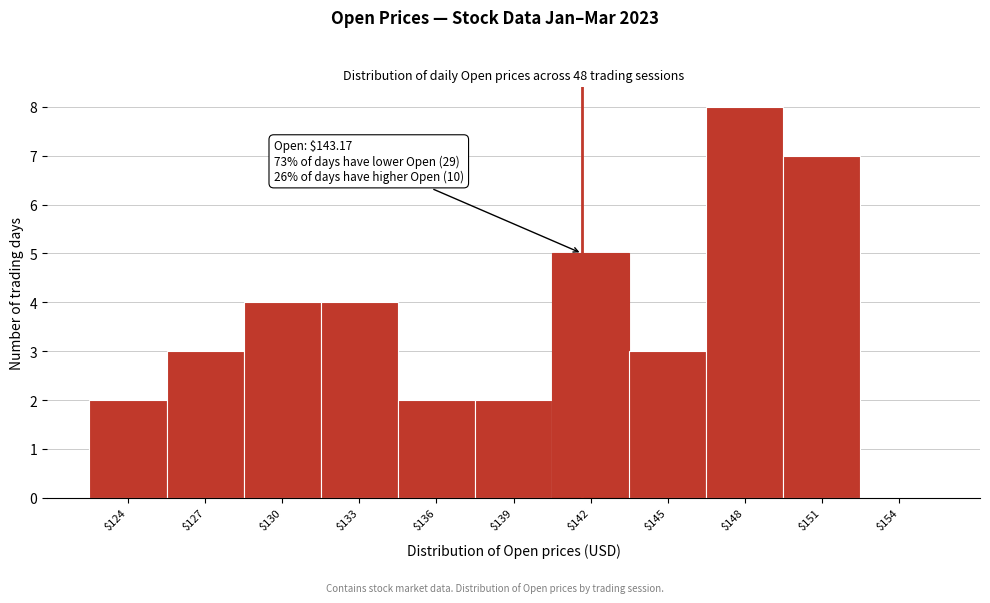

Is it true that the value at $145 is 3?

True